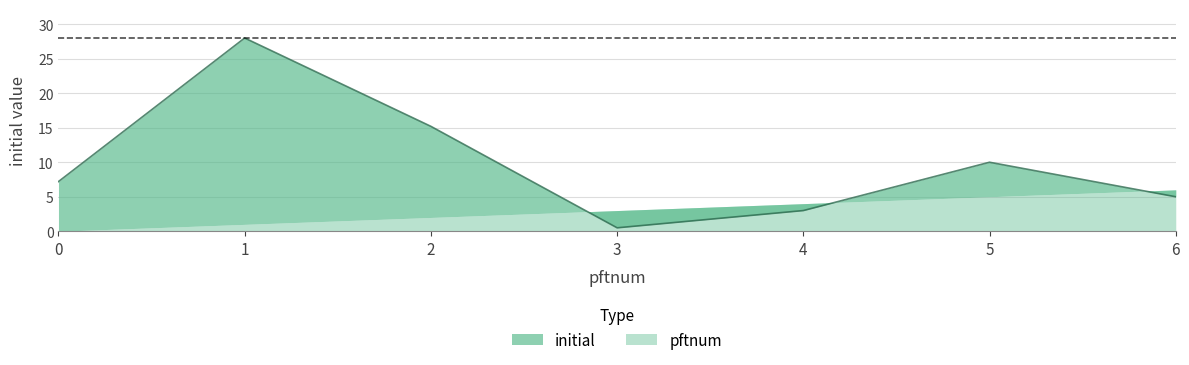

Between 3 and 2, which is larger?

2